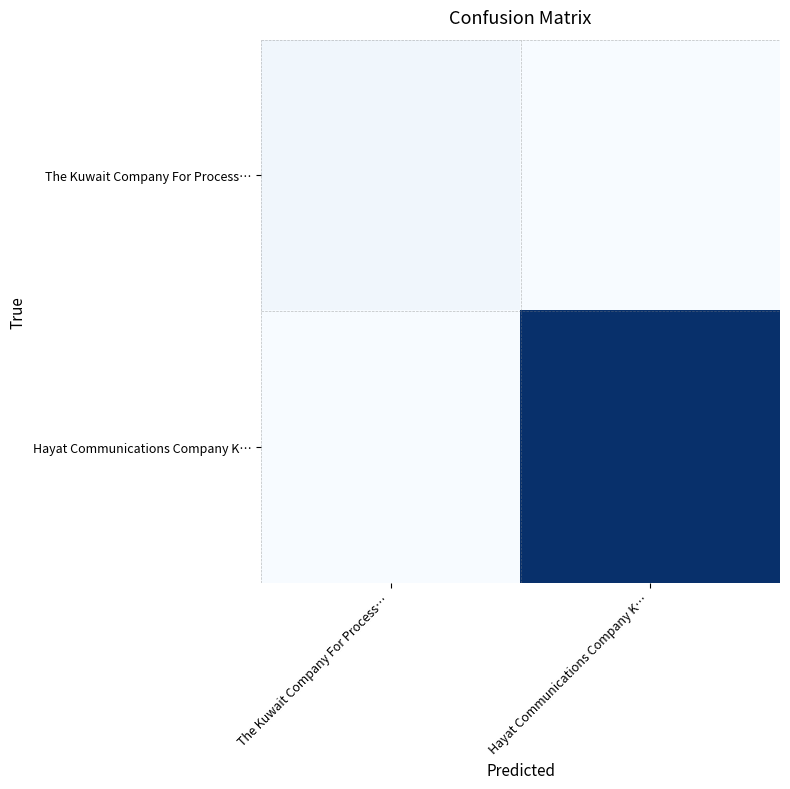

List the series in order of their peak value, highest first.

Hayat Communications Company K…, The Kuwait Company For Process…